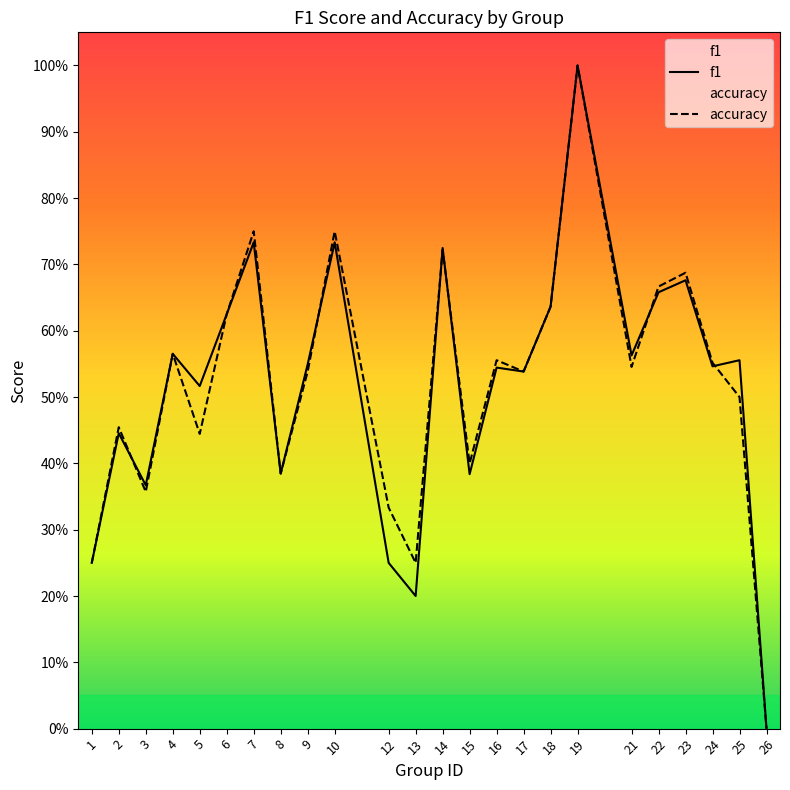

What is the value of the accuracy point at the 9th from the left?

0.5